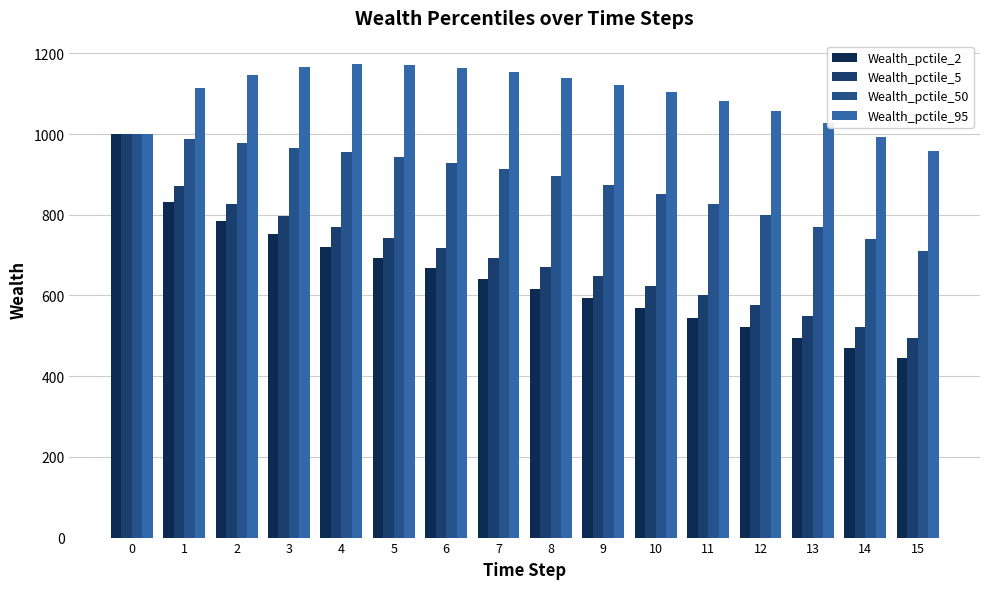

Rank the series at 1 from lowest to highest value.

Wealth_pctile_2, Wealth_pctile_5, Wealth_pctile_50, Wealth_pctile_95